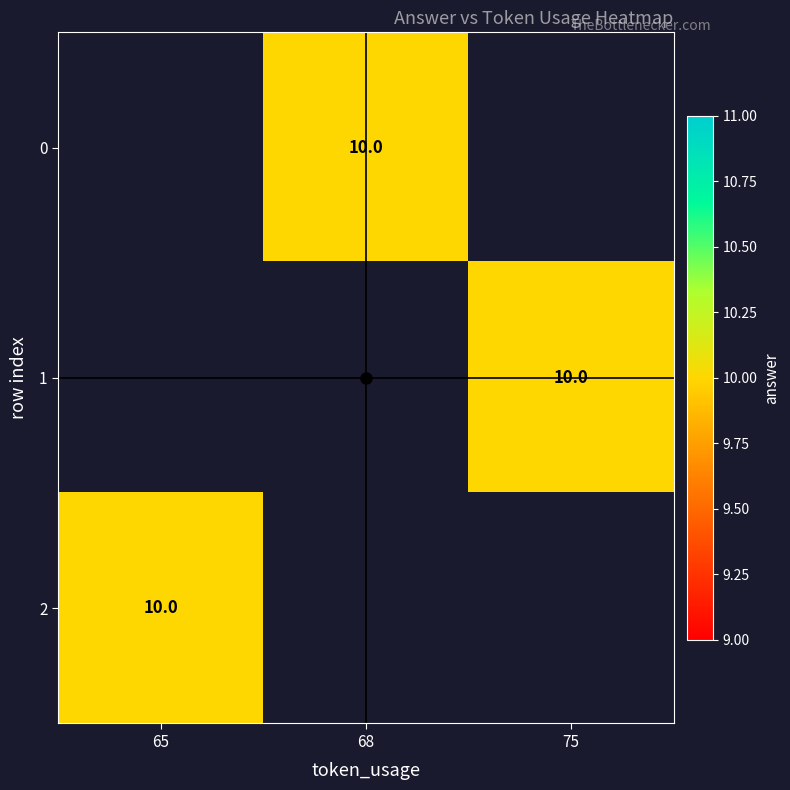

What is the greatest value displayed?

10.0